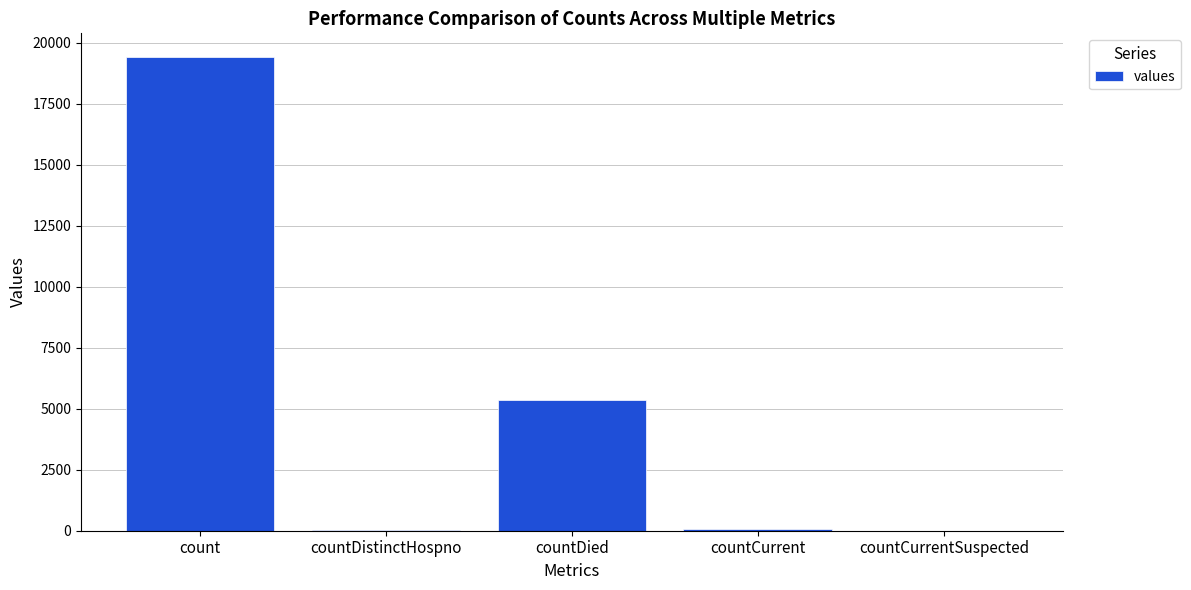

What is the maximum value shown in the chart?

19420